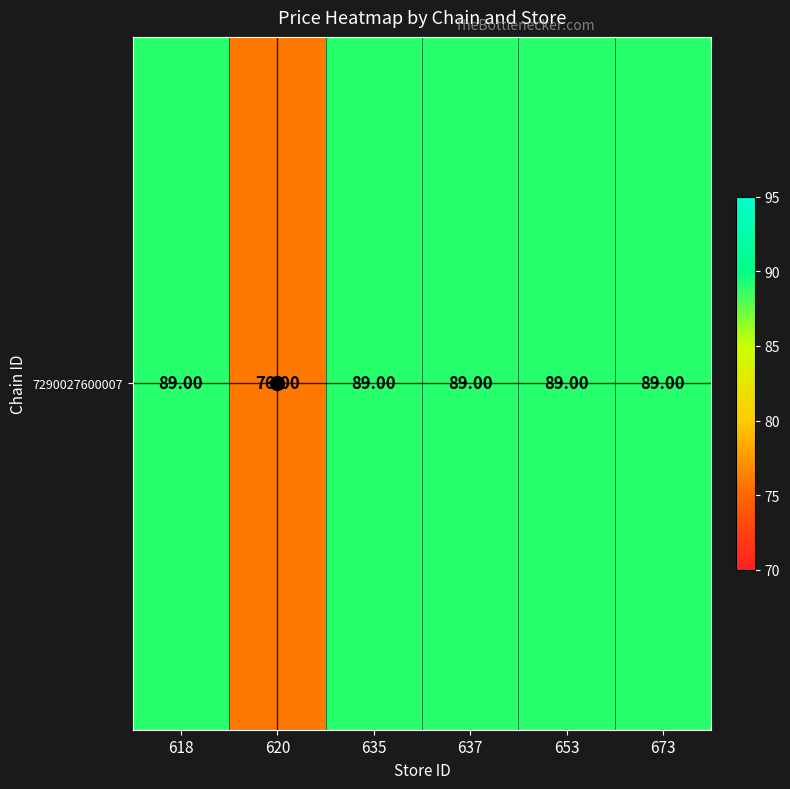

At which label is the value closest to 82?

620